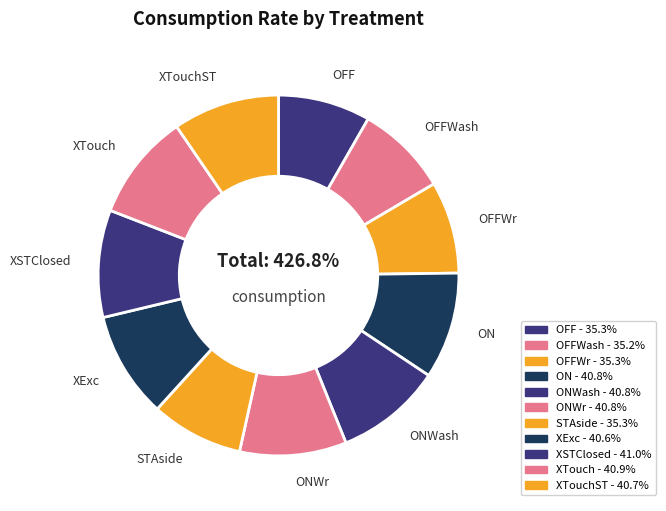

What percentage do ONWr and OFFWash together represent?

17.8%